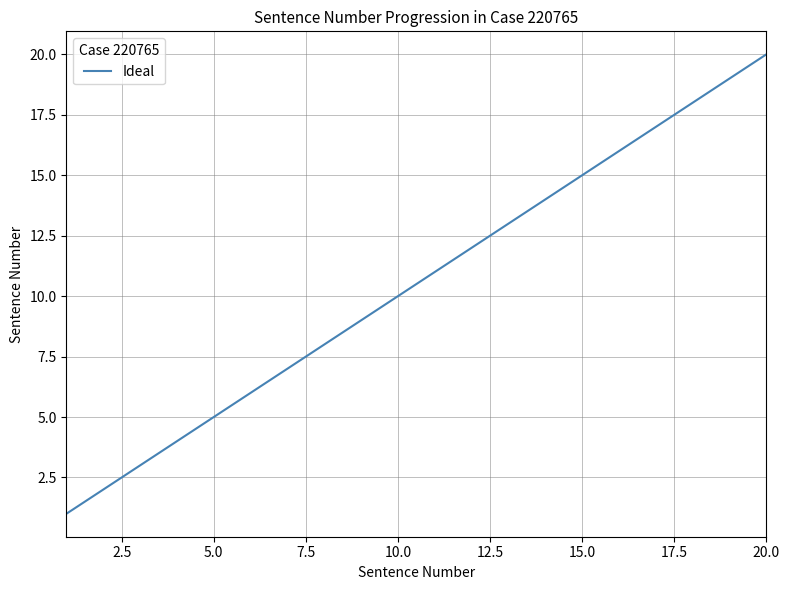

Is this an area chart (filled region under the line)?

No